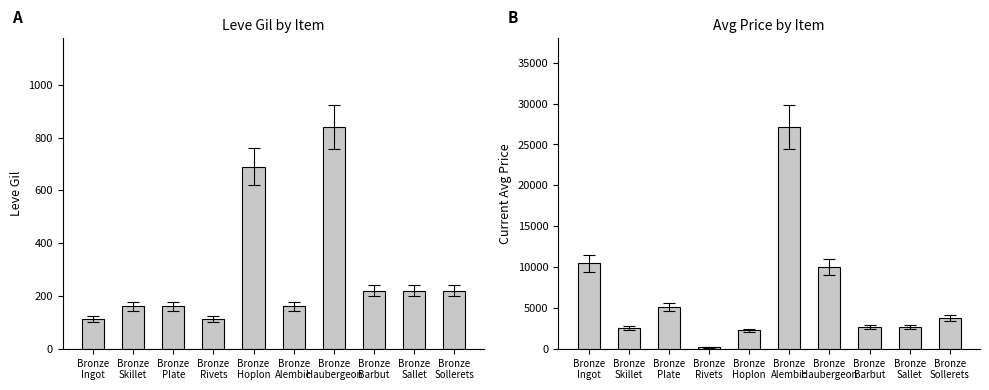

What is the label of the 9th bar from the right?

Bronze
Skillet